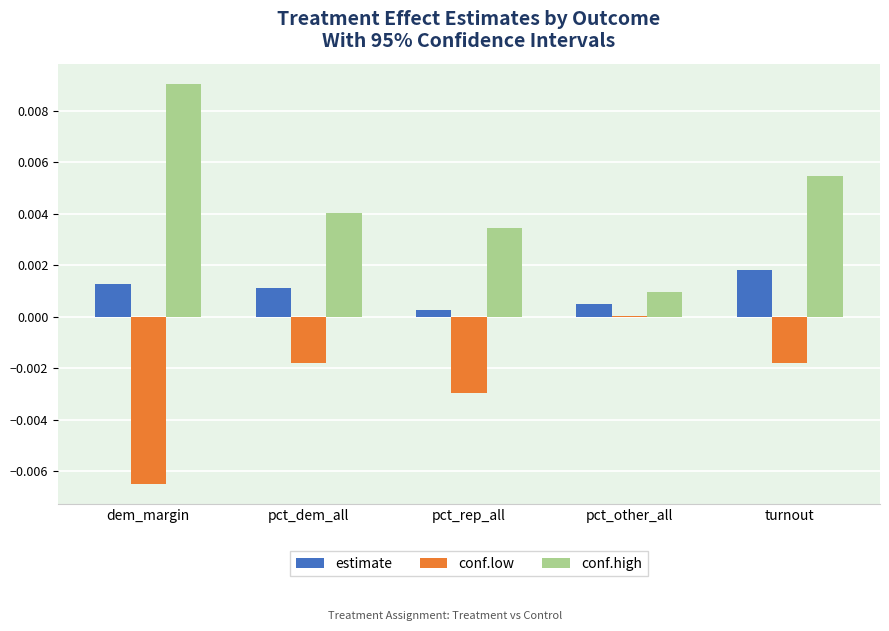

Between dem_margin and pct_other_all, which series saw the biggest shift?

conf.high